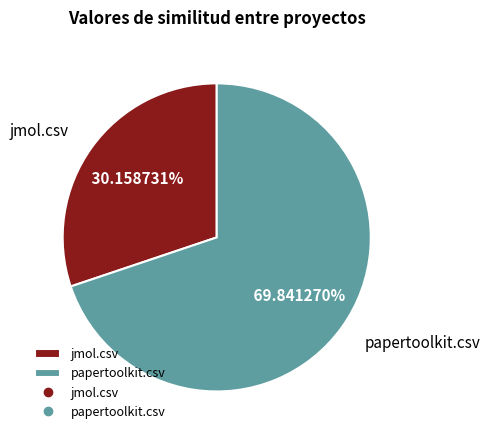

Rank the categories by value from lowest to highest.

jmol.csv, papertoolkit.csv